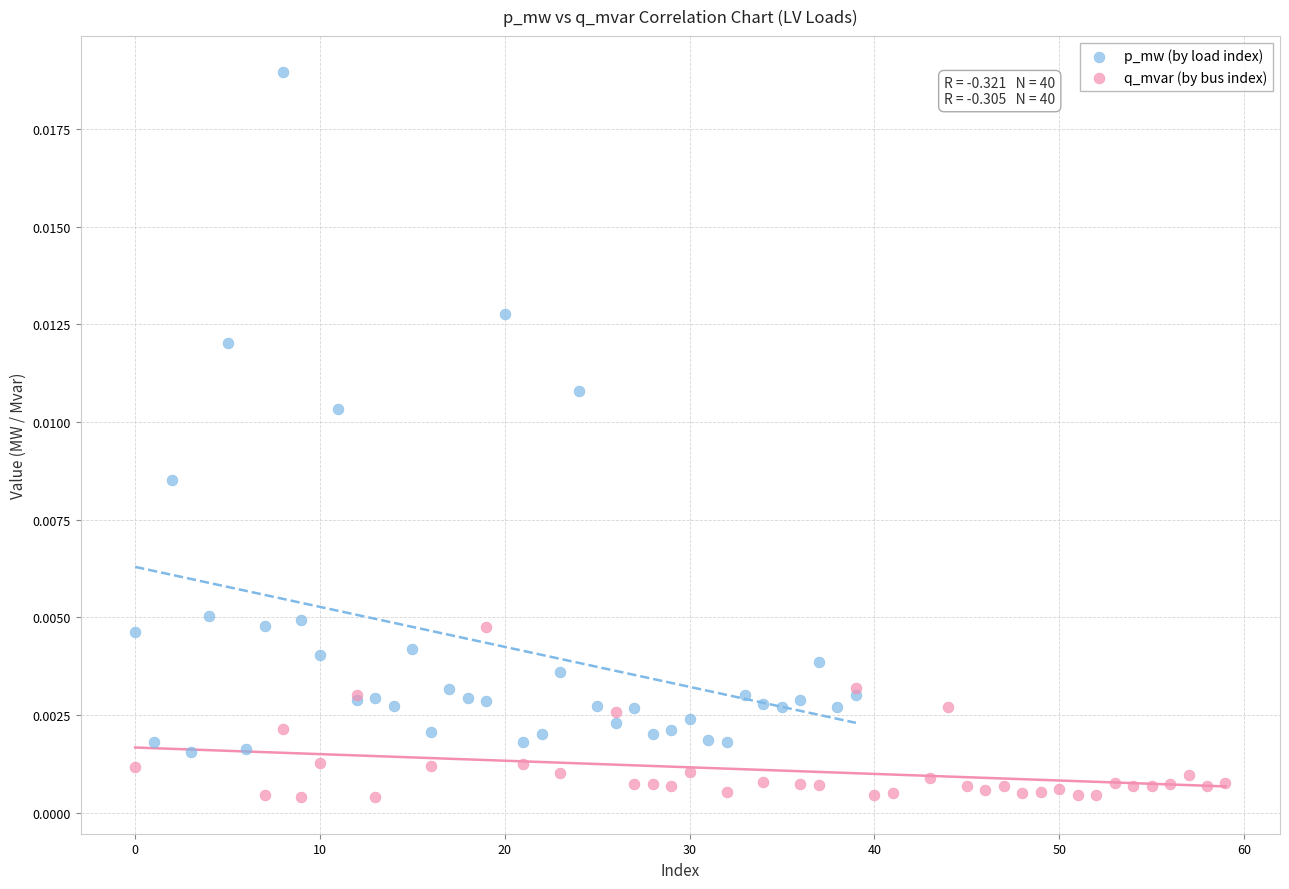

Which series contains the lowest Y value?

q_mvar (by bus index)